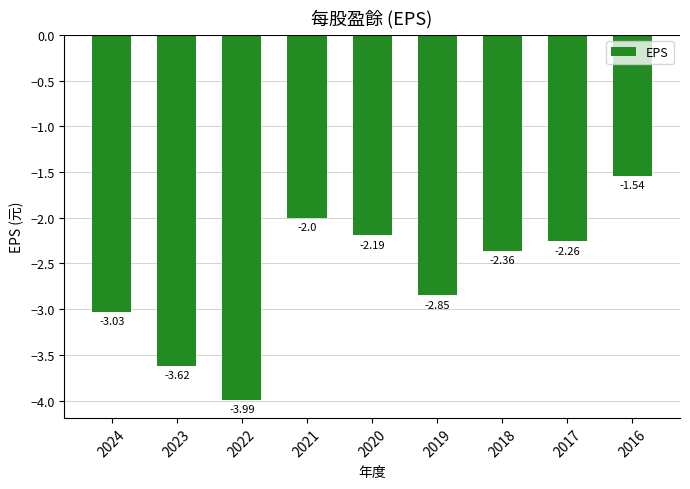

Between 2022 and 2019, which is larger?

2019